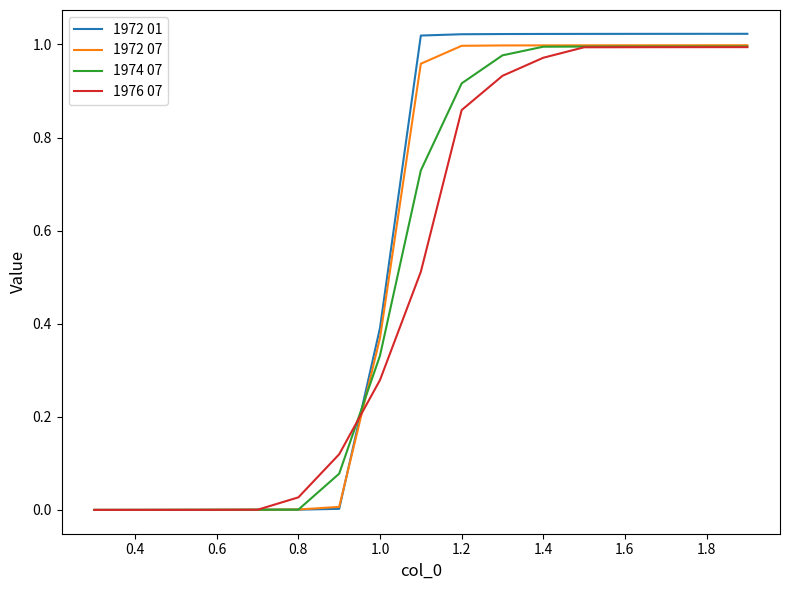

How many lines are shown in the chart?

4